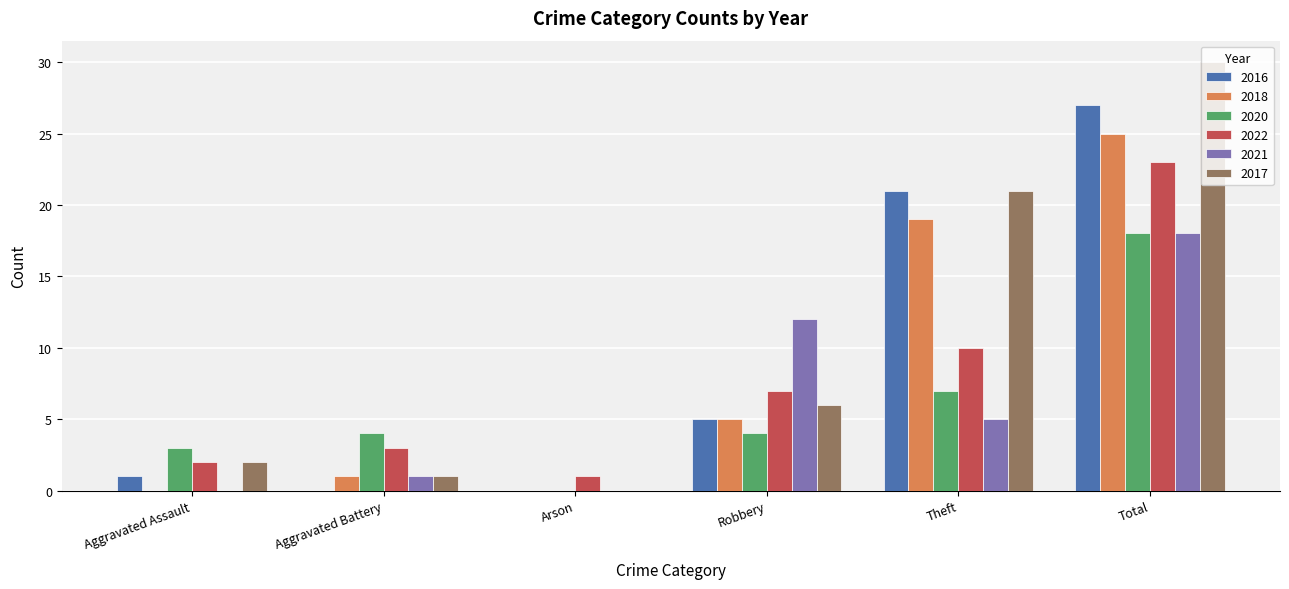

What is the approximate value of 2020 at Theft?

7